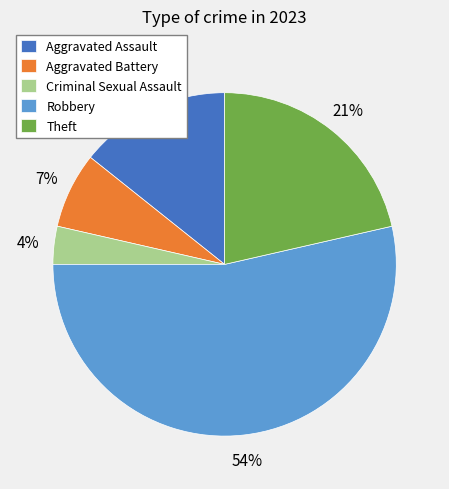

To the nearest percent, what is the average slice percentage?

20%